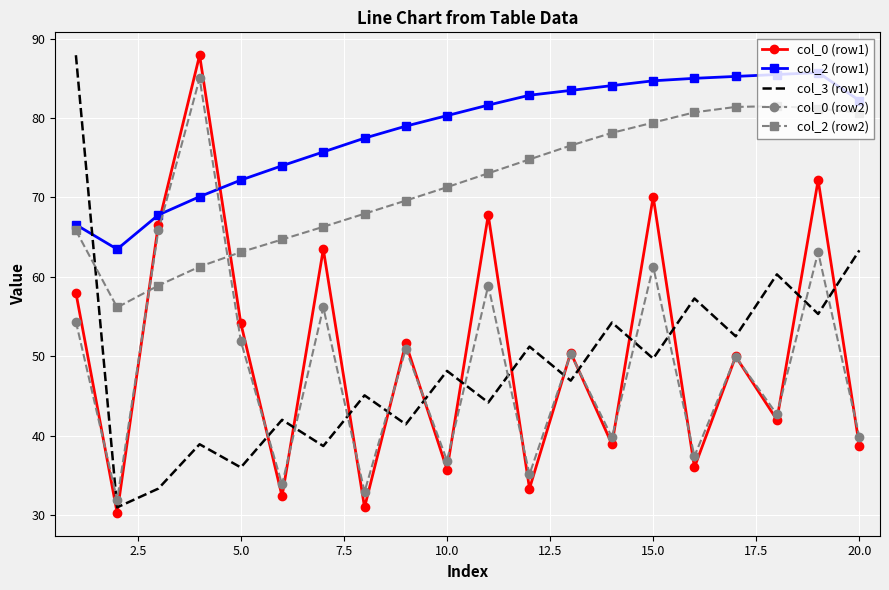

What is the greatest value displayed?

87.9